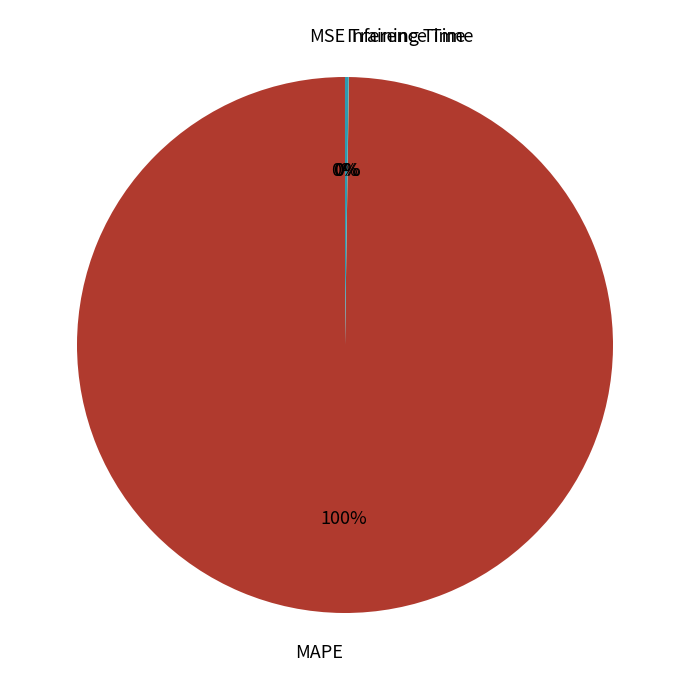

To the nearest percent, what is the average slice percentage?

25%